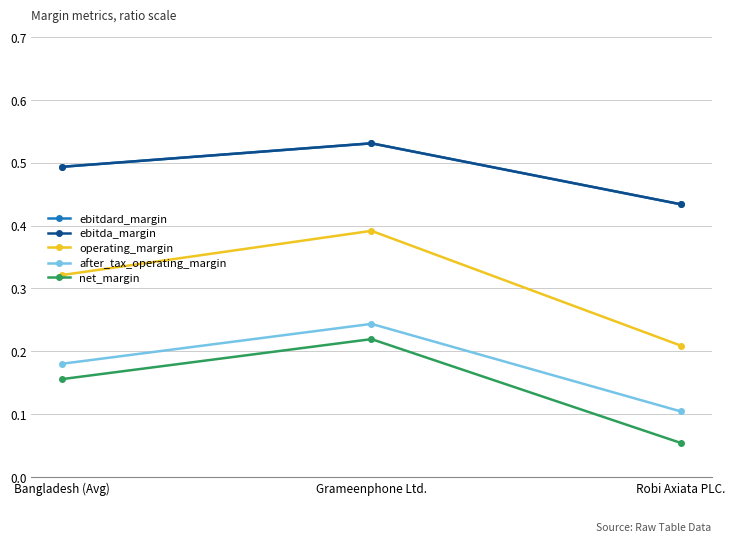

Is this an area chart (filled region under the line)?

No